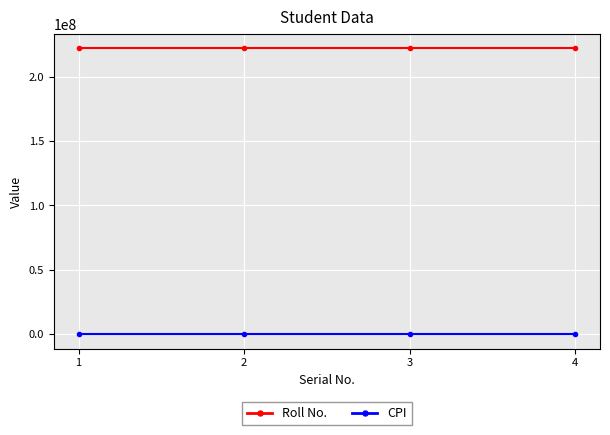

Does the chart display data point markers on the line(s)?

Yes